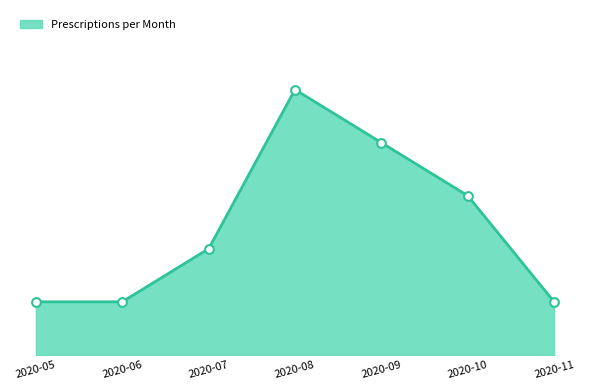

Between 2020-08 and 2020-07, which is larger?

2020-08